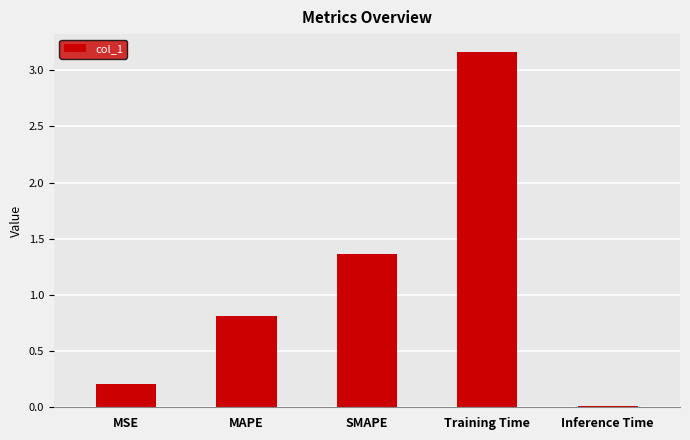

Rank the categories by value from lowest to highest.

Inference Time, MSE, MAPE, SMAPE, Training Time